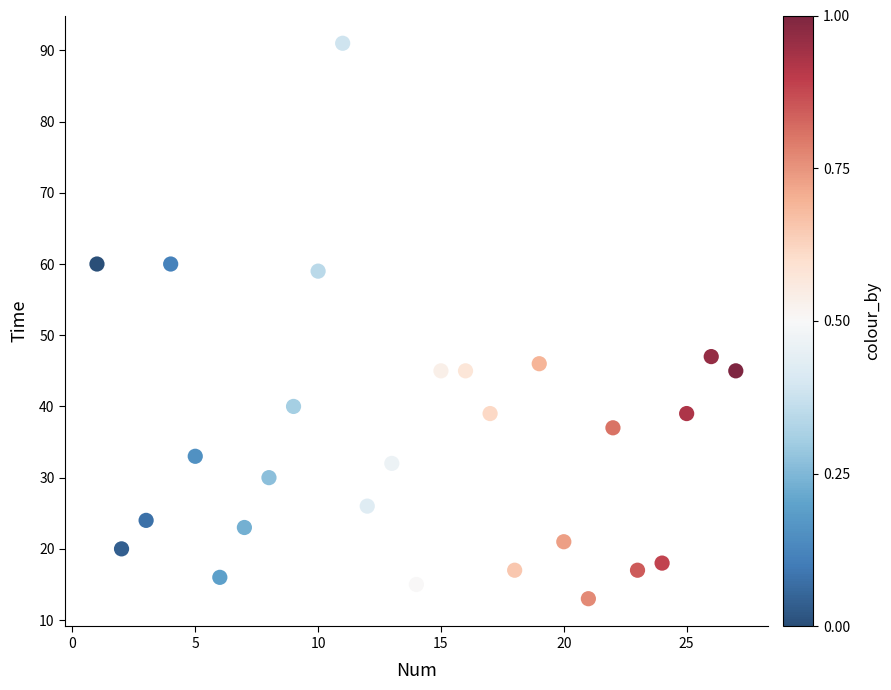

What is the range of Y values (max minus min)?

78